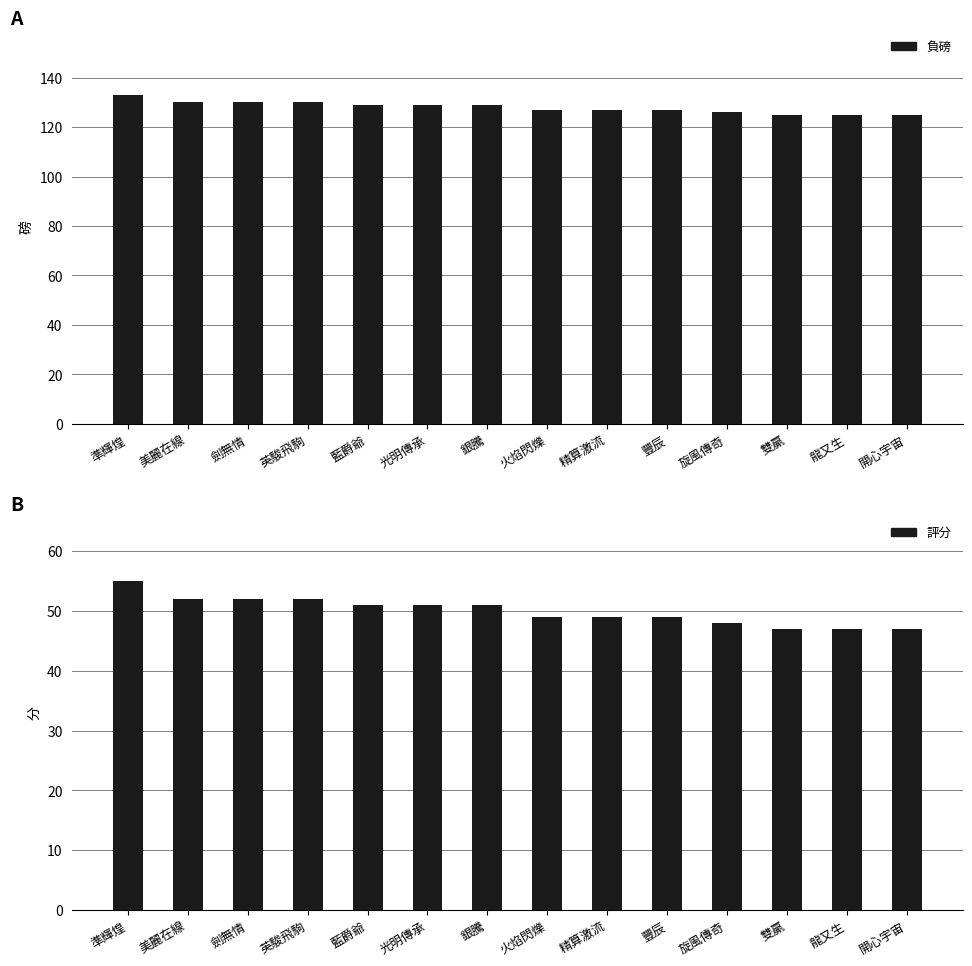

What position from the right is 光明傳承?

9